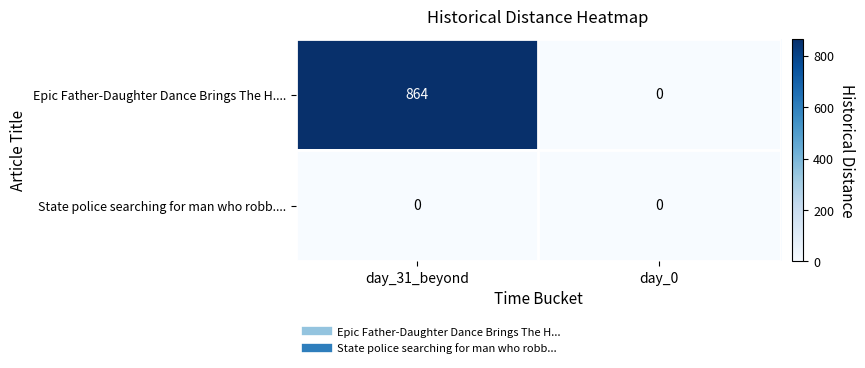

What is the sum of the Epic Father-Daughter Dance Brings The H.... values at day_31_beyond and day_0?

864